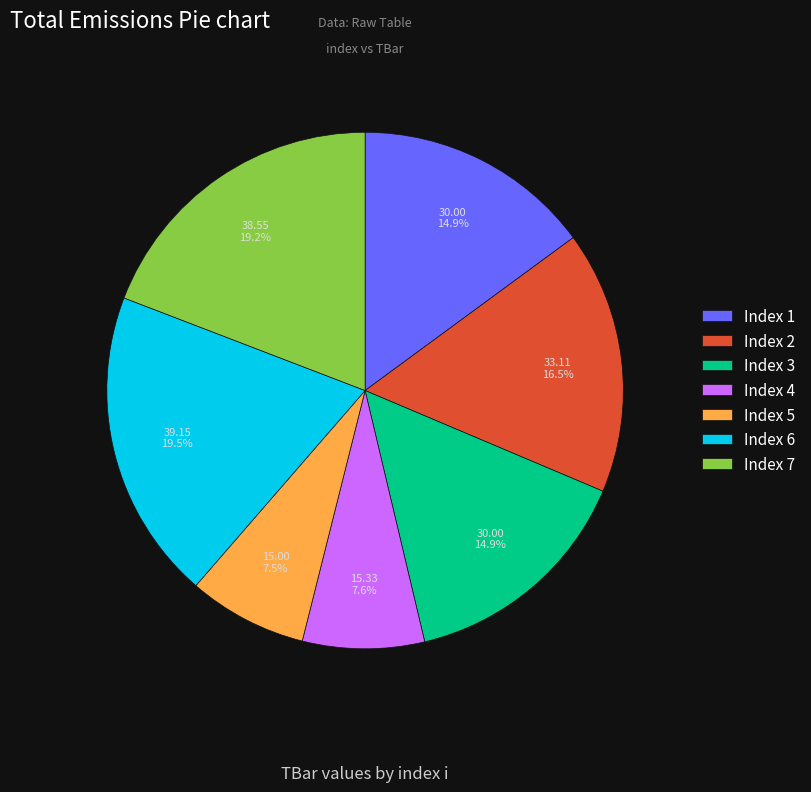

To the nearest percent, what is the average slice percentage?

14%